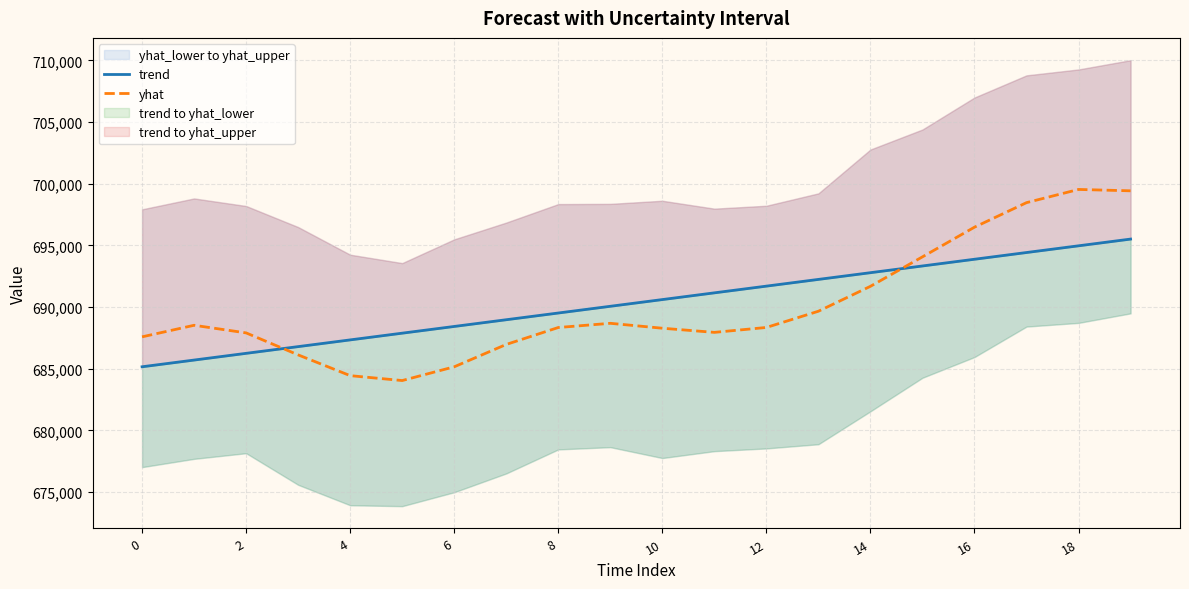

What is the maximum value shown in the chart?

699539.0